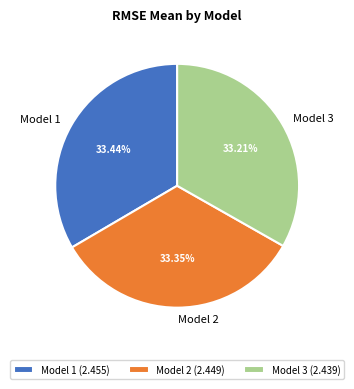

Does Model 3 represent more than half of the total?

No